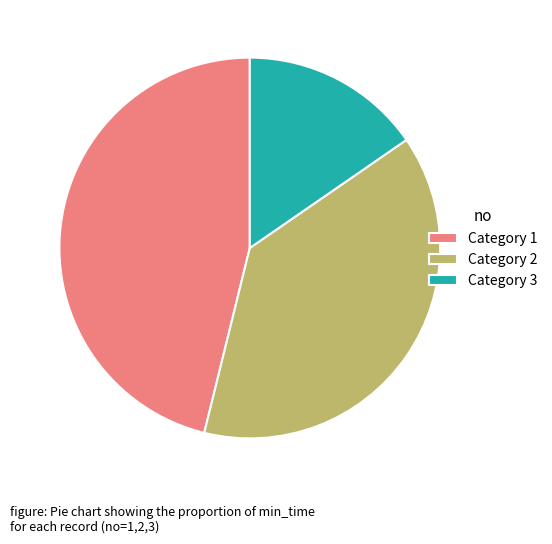

Which slice is the largest?

Category 1